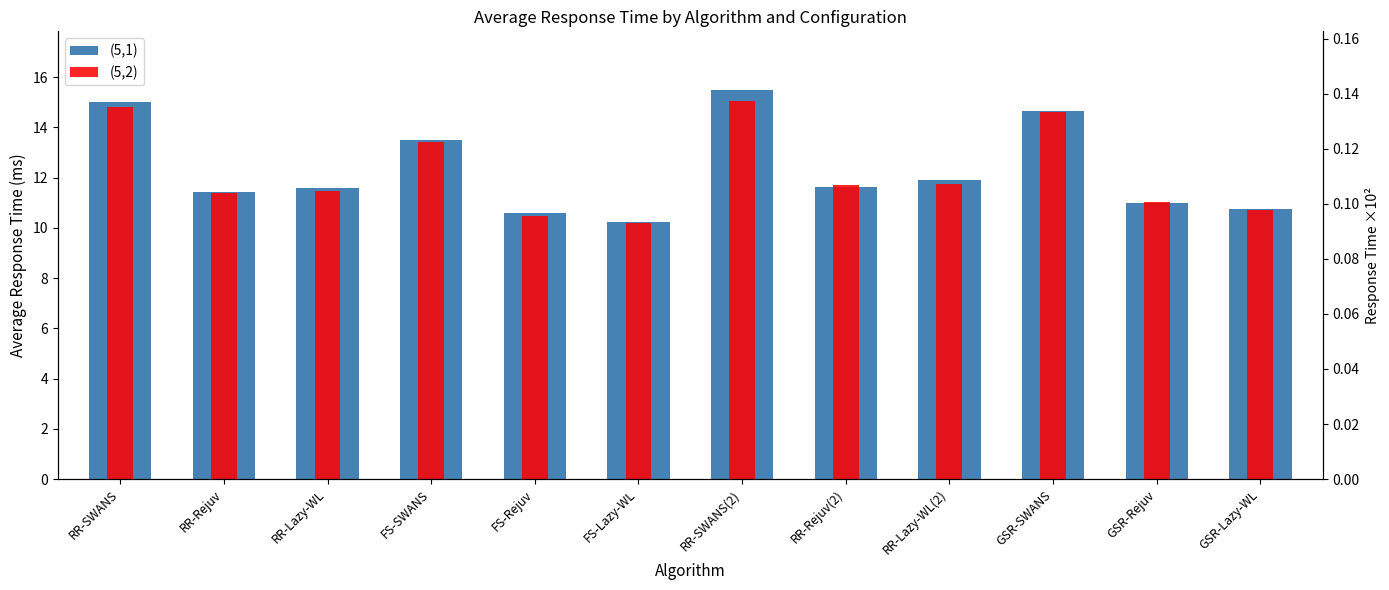

Rank the series at RR-Lazy-WL(2) from lowest to highest value.

(5,2), (5,1)